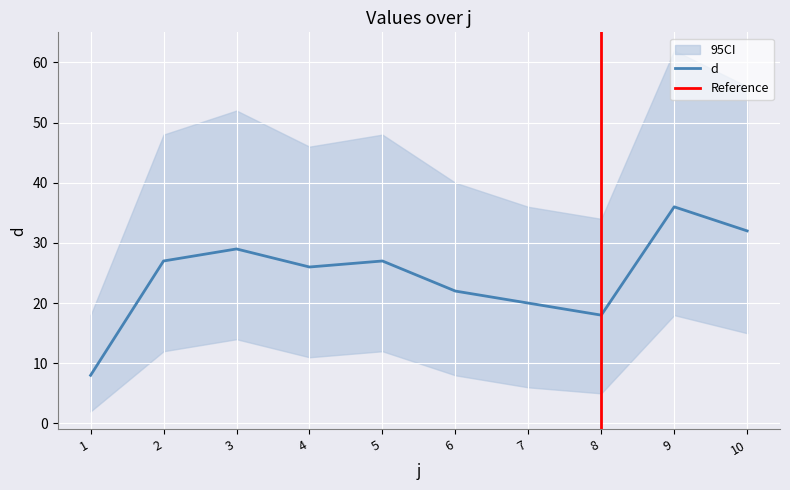

Rank the categories by value from lowest to highest.

1, 8, 7, 6, 4, 2, 5, 3, 10, 9